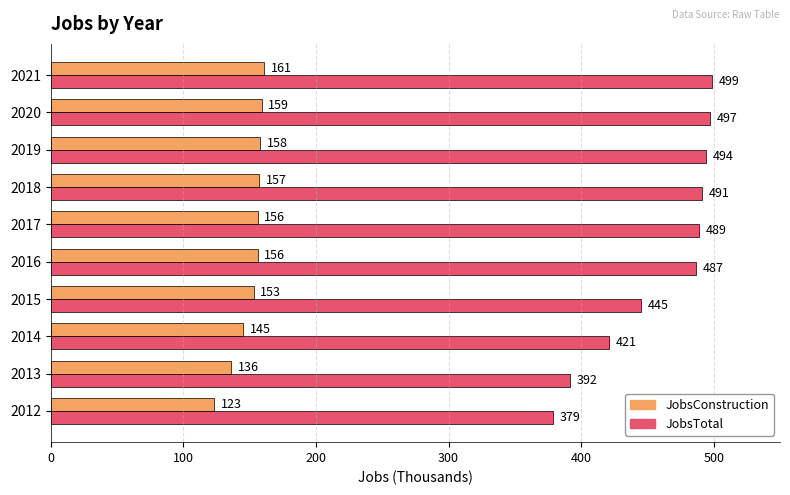

Which series changed the most between 2018 and 2019?

JobsTotal